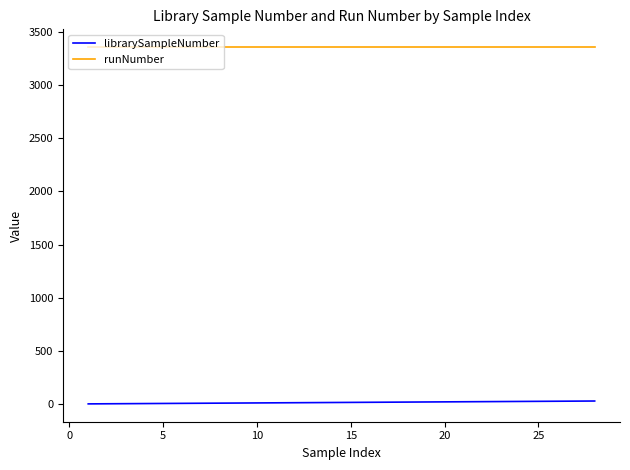

What are all the series names shown in the legend?

librarySampleNumber, runNumber